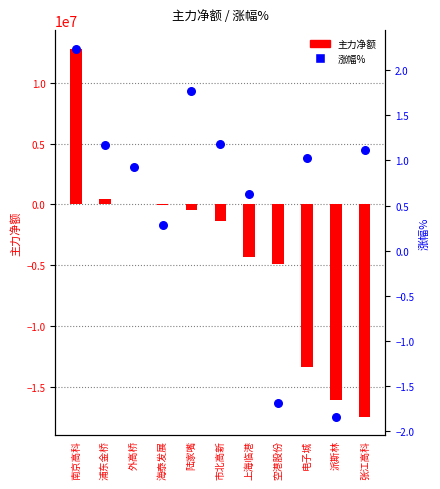

At which category is the sum across all series the highest?

南京高科